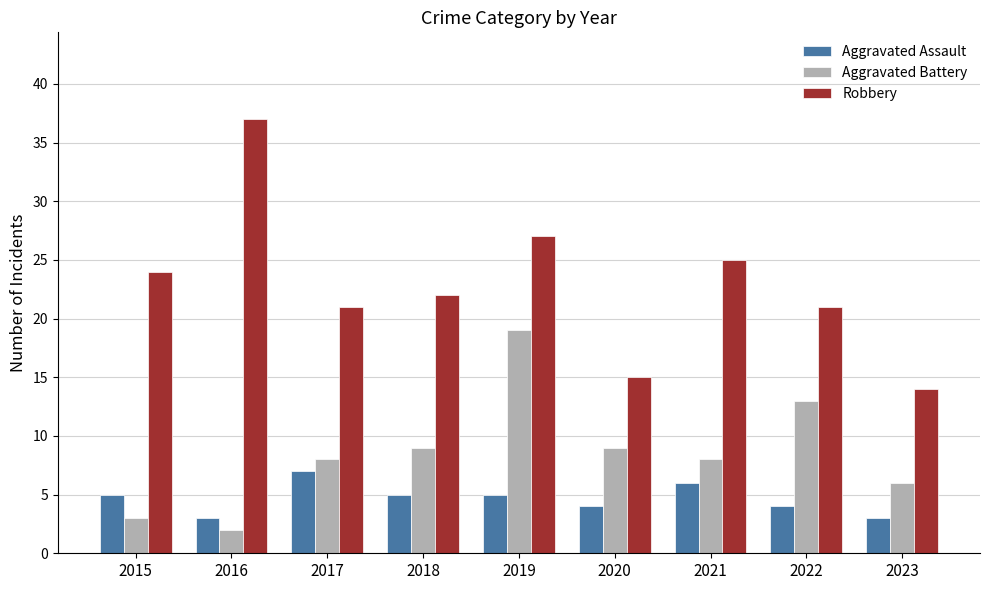

Does the chart contain stacked bars?

No